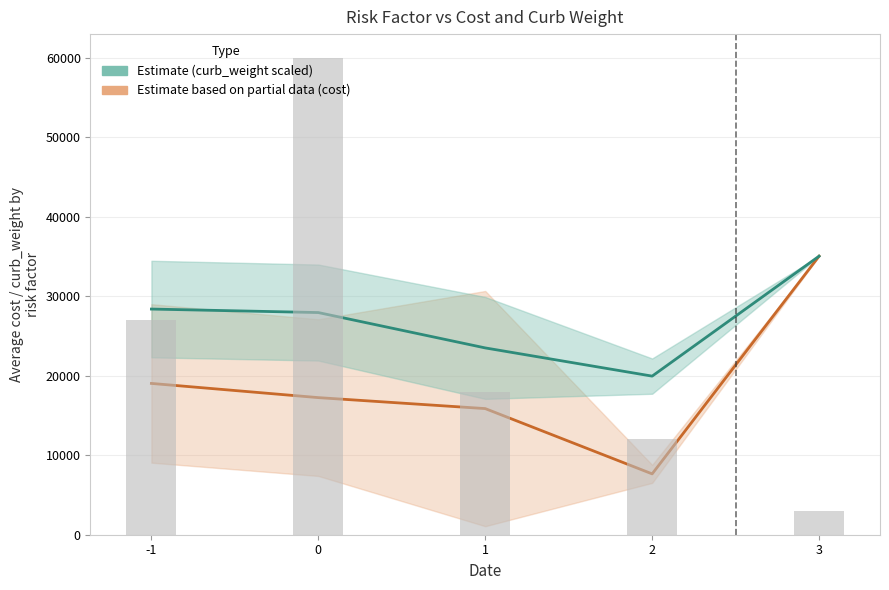

What is the difference between the maximum and minimum values?

57000